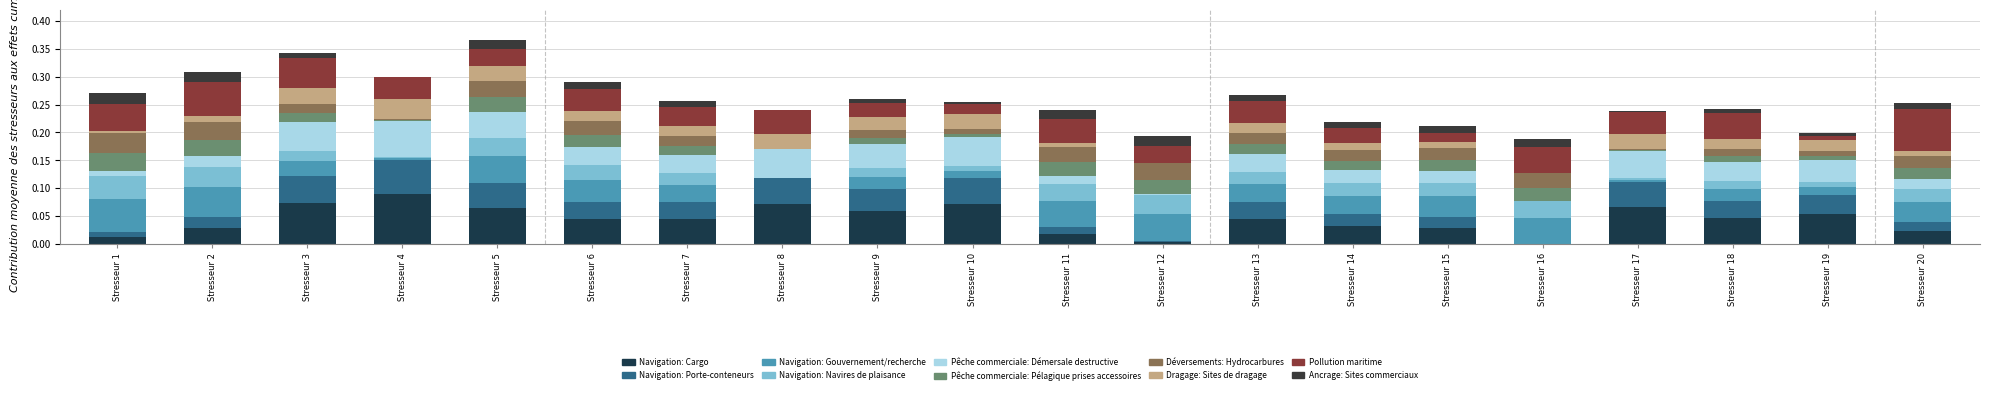

Does the chart contain stacked bars?

Yes